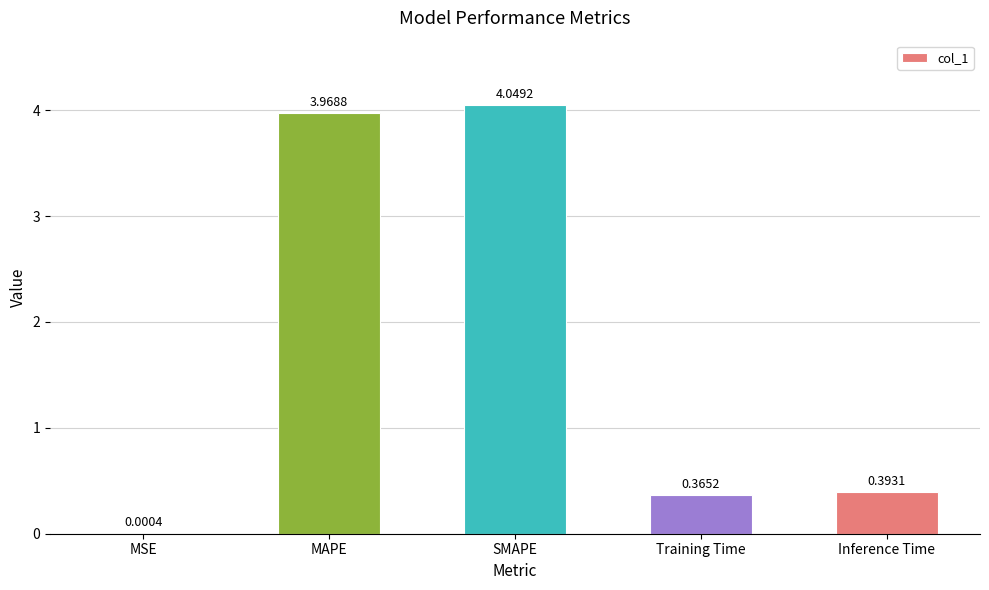

What is the change in value from SMAPE to Inference Time?

-3.7